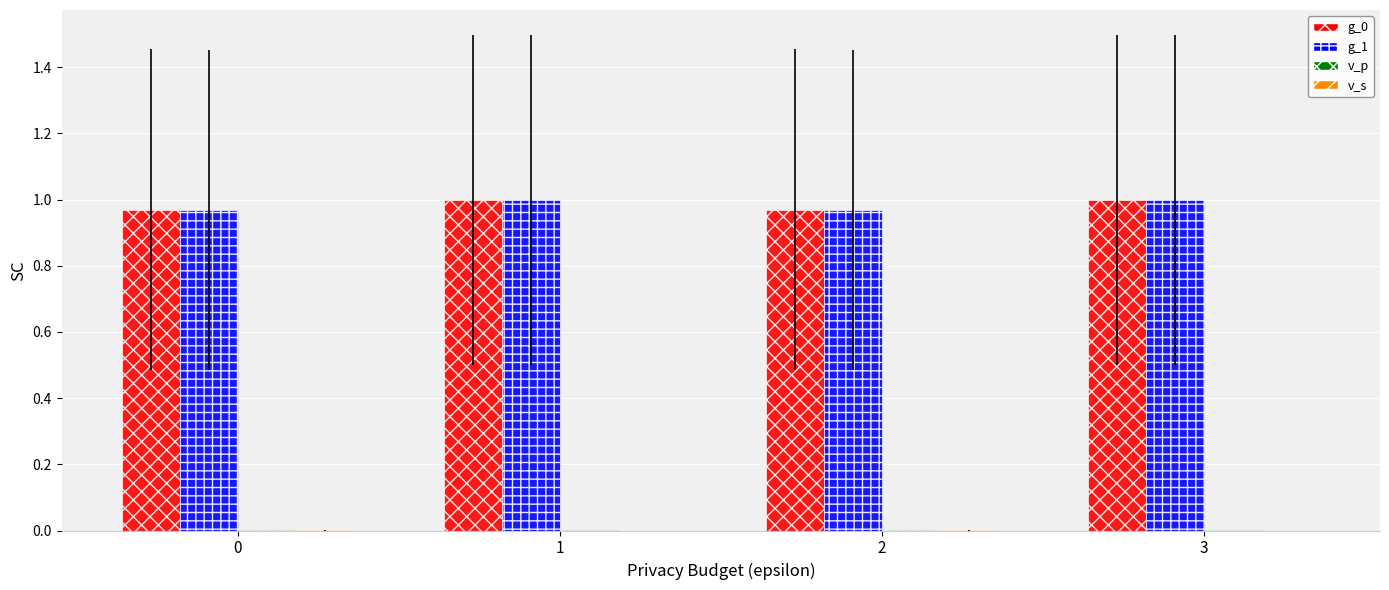

True or false: g_1 has a value of 1.0 at 3.

True